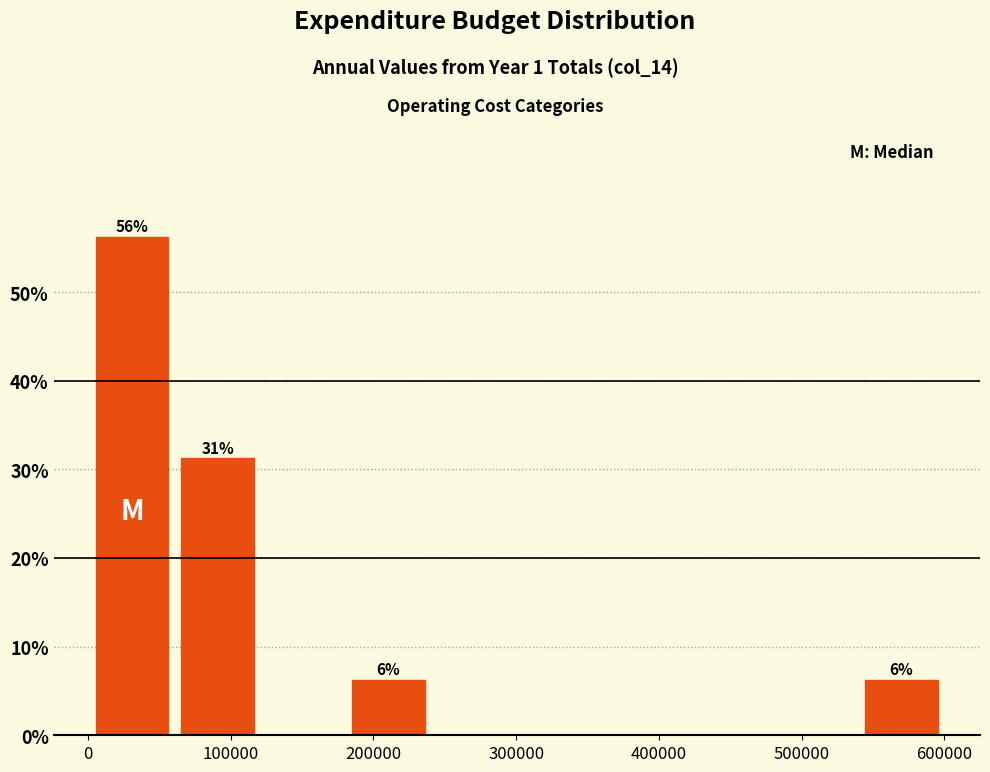

Over which range of the x-axis is the bar tallest?

0 to 60000